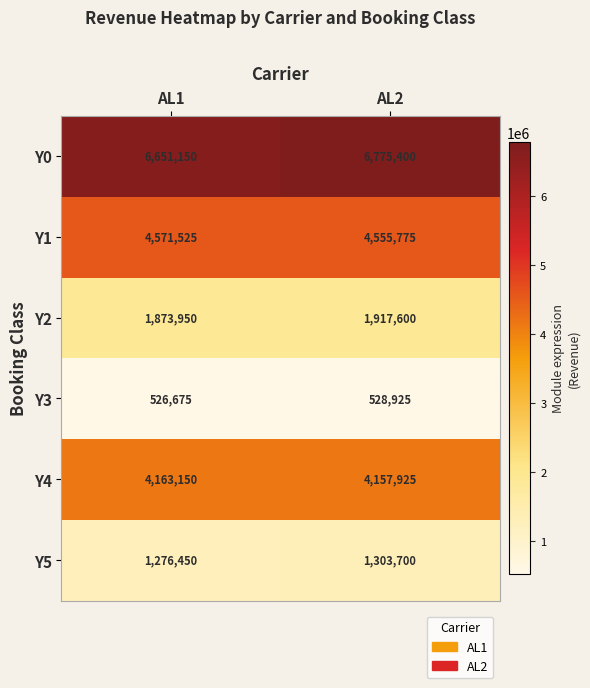

Reading right to left, list all the values displayed in this chart.

Y0: 6775400	6651150
Y1: 4555775	4571525
Y2: 1917600	1873950
Y3: 528925	526675
Y4: 4157925	4163150
Y5: 1303700	1276450